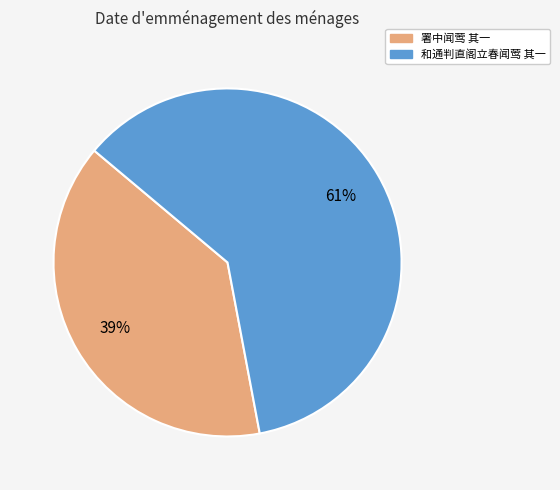

How many slices are in this pie chart?

2